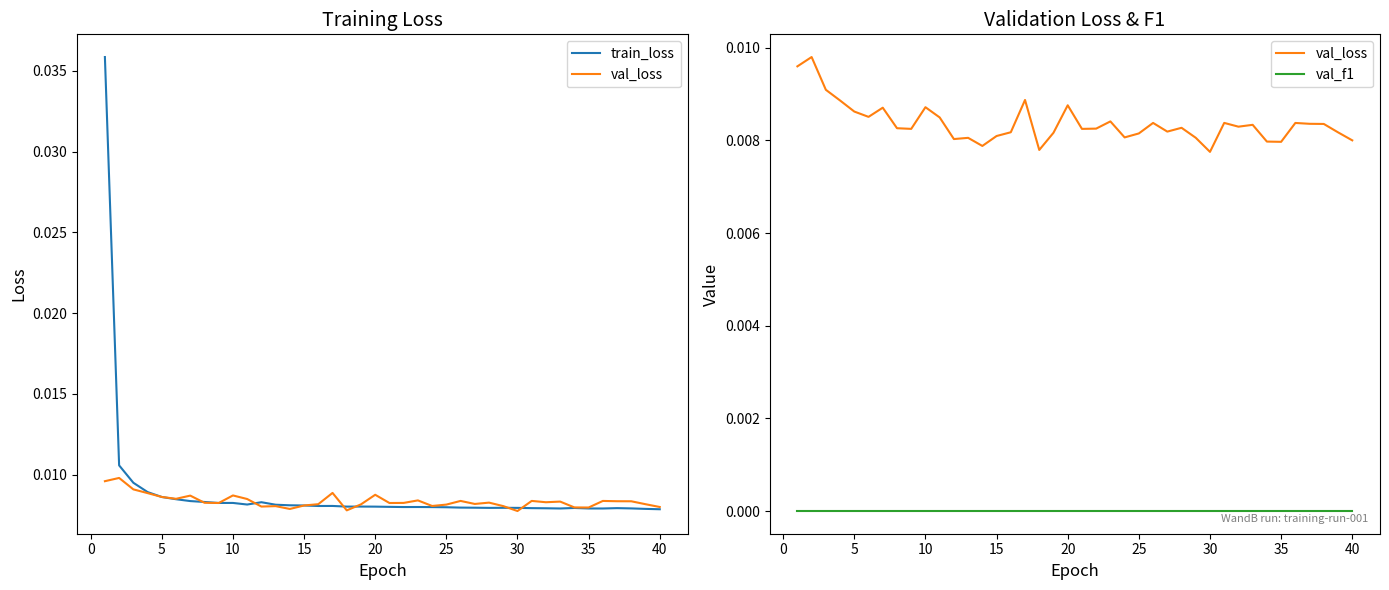

How many intersections are there between val_loss and train_loss?

9